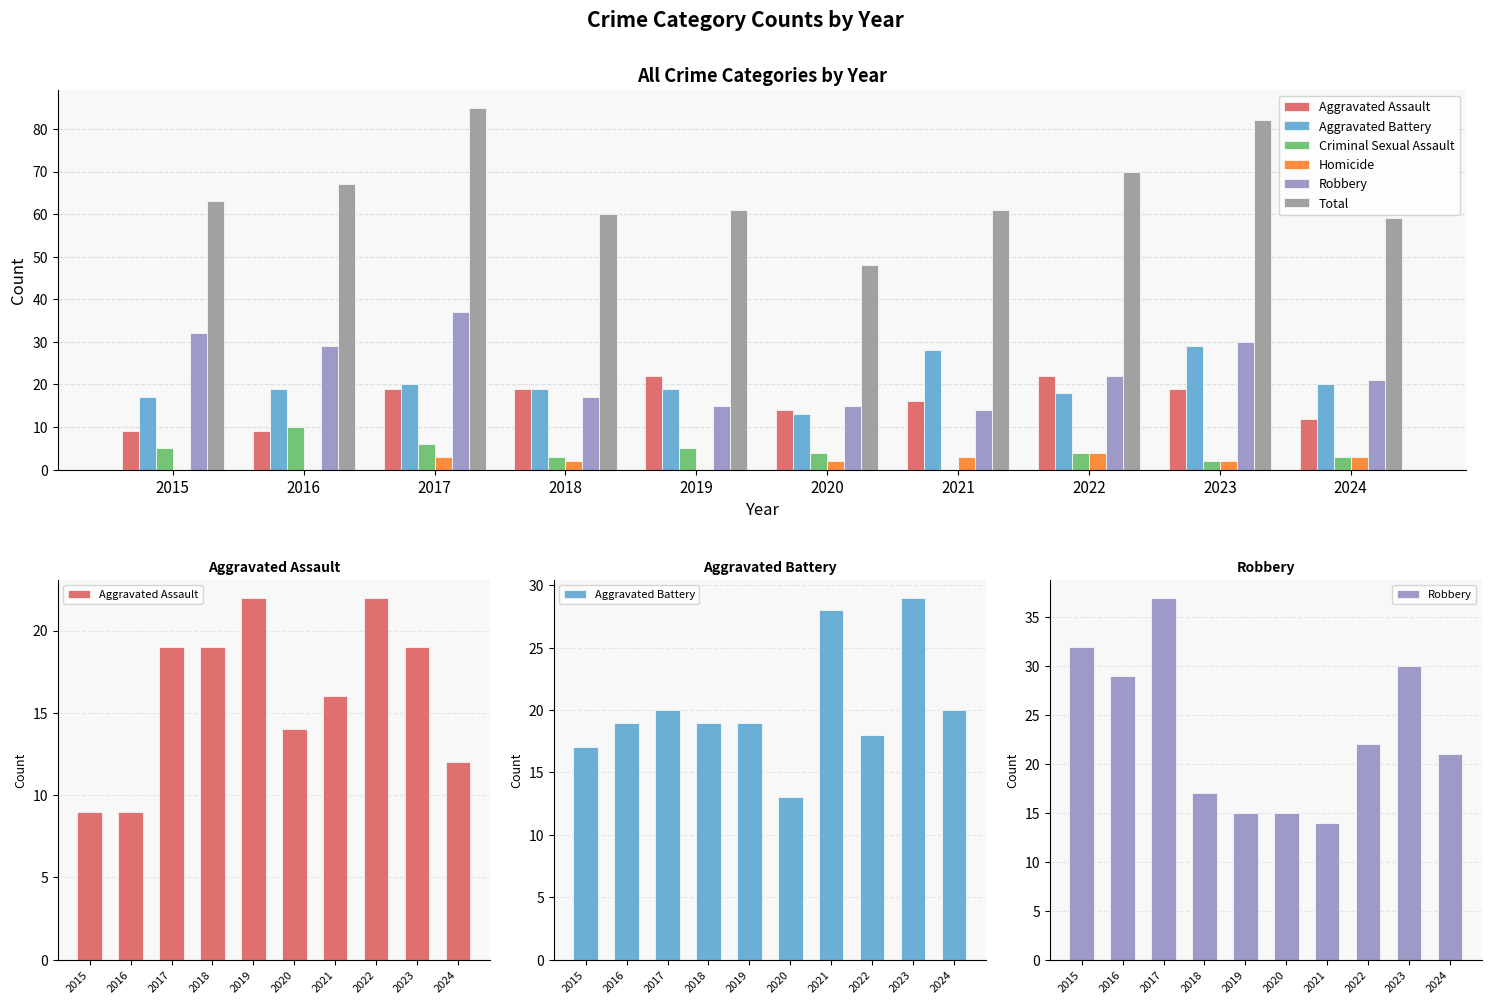

What position from the right is 6?

4